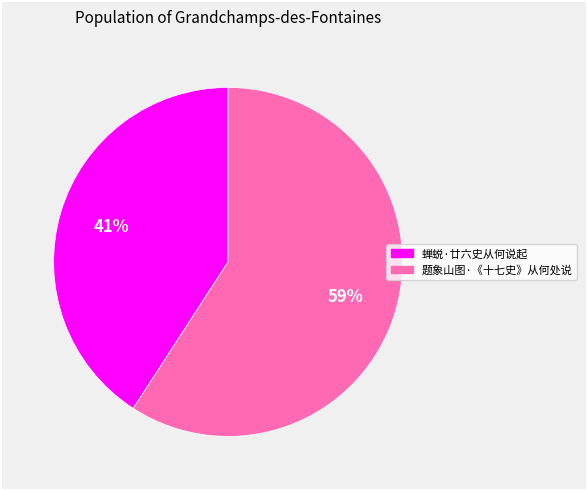

Rank the categories by value from highest to lowest.

题象山图·《十七史》从何处说, 蝉蜕·廿六史从何说起